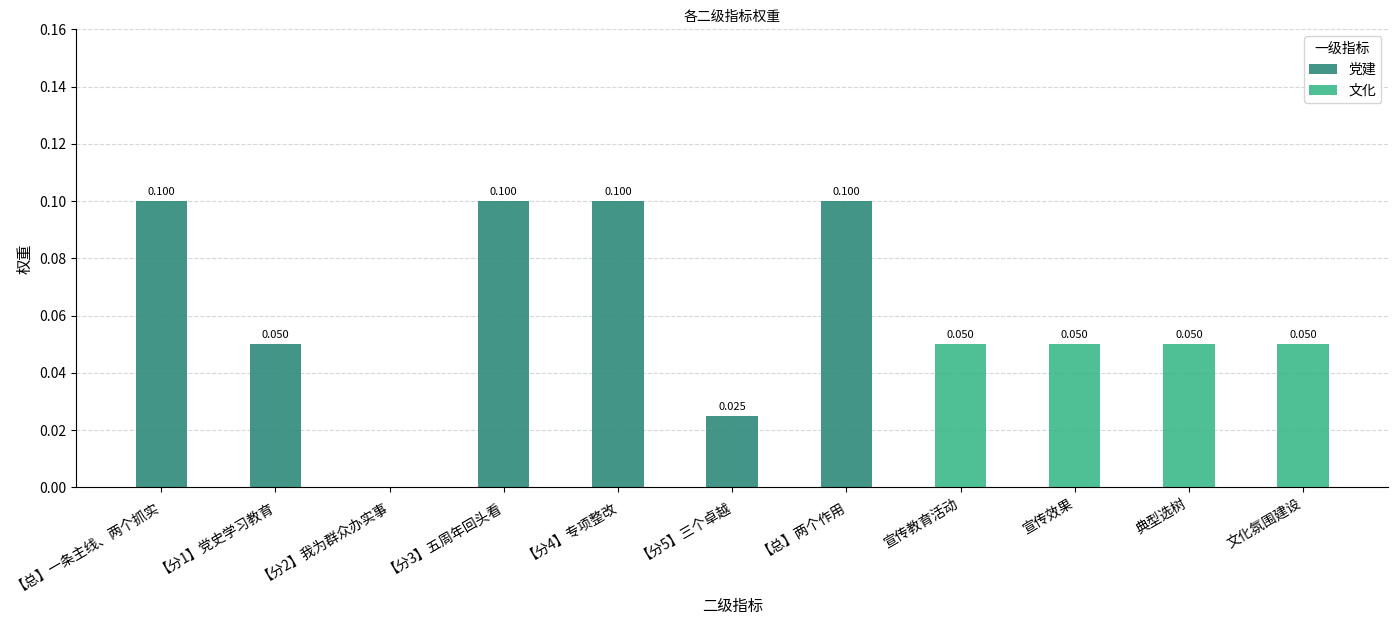

At which category does the chart reach its peak across all series?

【总】一条主线、两个抓实